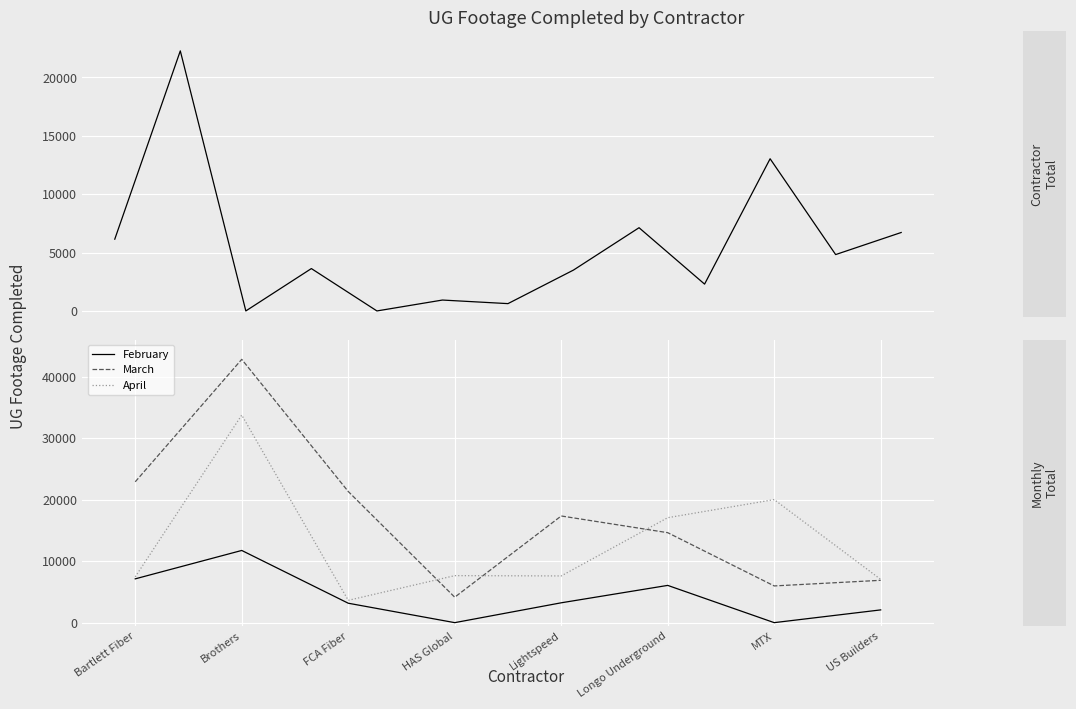

The value of February at Bartlett Fiber is 7120. True or false?

True